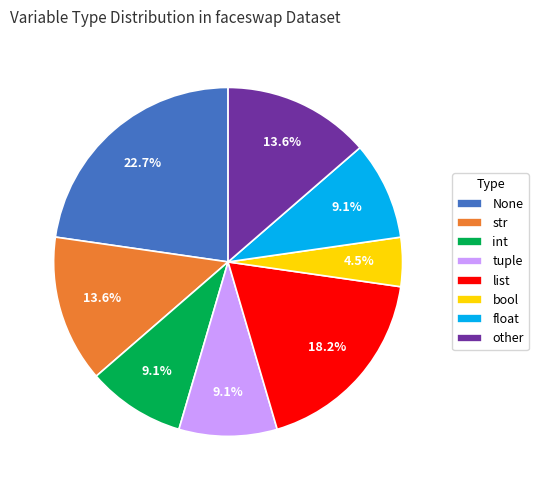

Is there any slice that represents more than half of the pie?

No